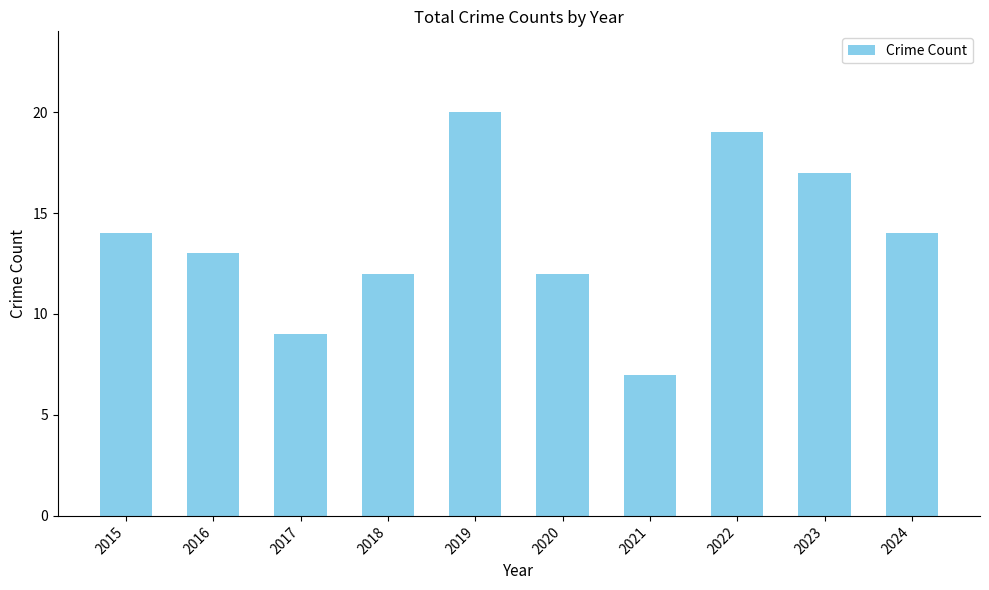

At which label is the value closest to 13?

2016